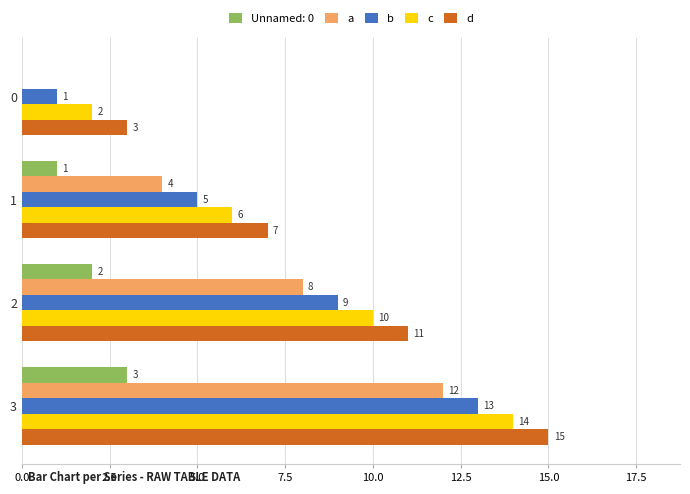

The b series shows 1 at 0. True or false?

True